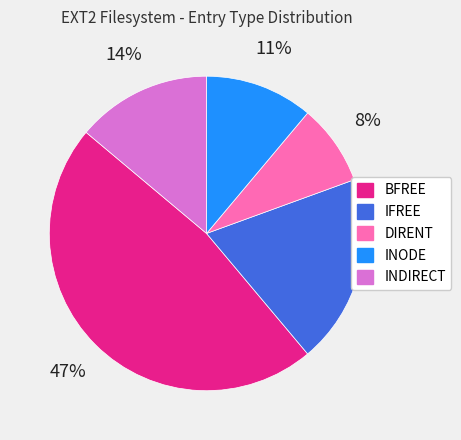

To the nearest percent, what is the difference between the INODE and BFREE slice percentages?

36%